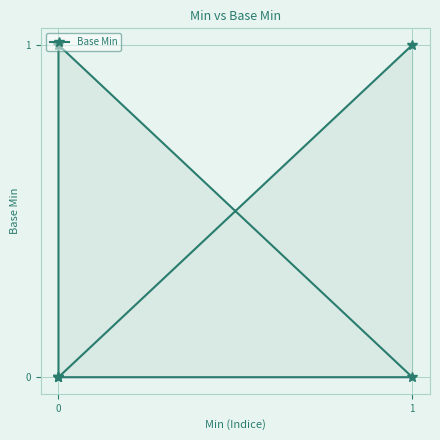

What is the greatest value displayed?

1